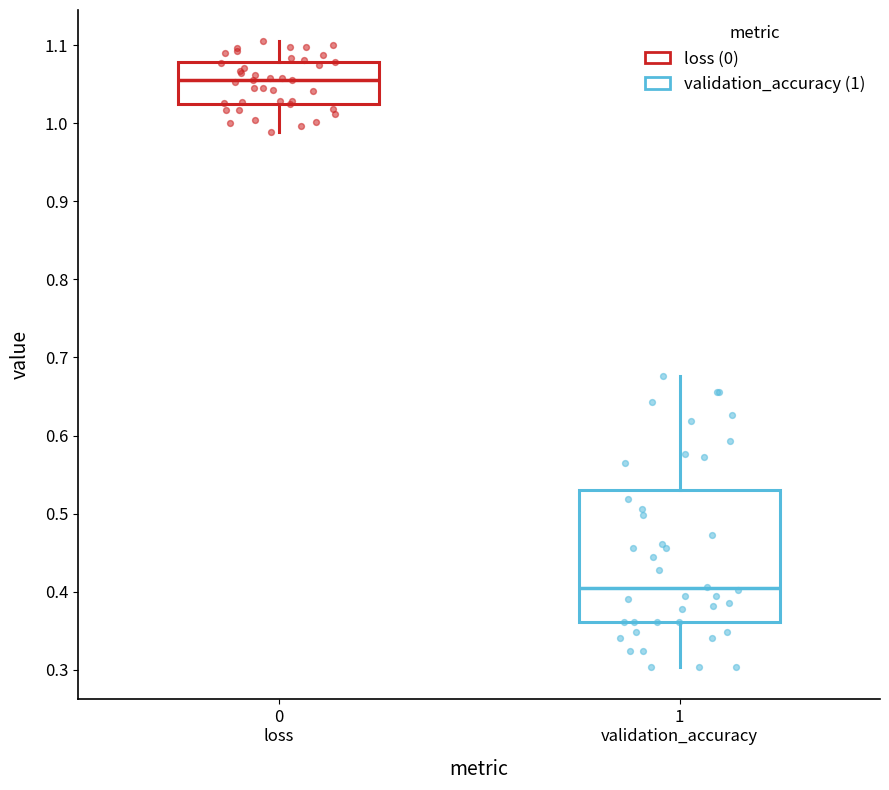

Where does the lower whisker of the box for 1 validation_accuracy end on the y-axis? The values are not printed on the chart, so give them approximately, as read against the axis.

0.30